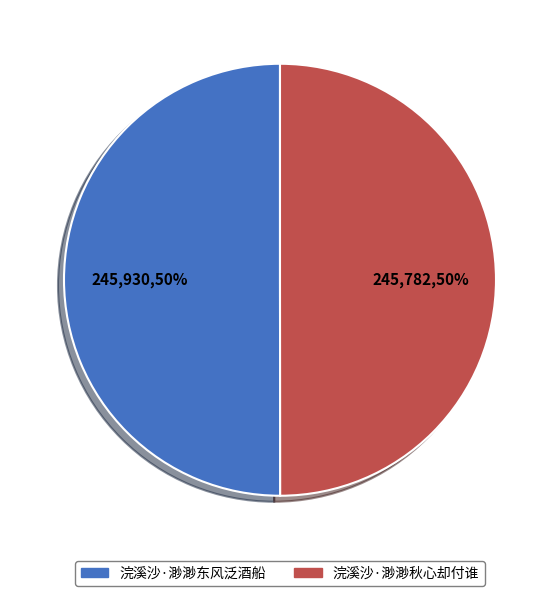

To the nearest percent, what is the average slice percentage?

50%